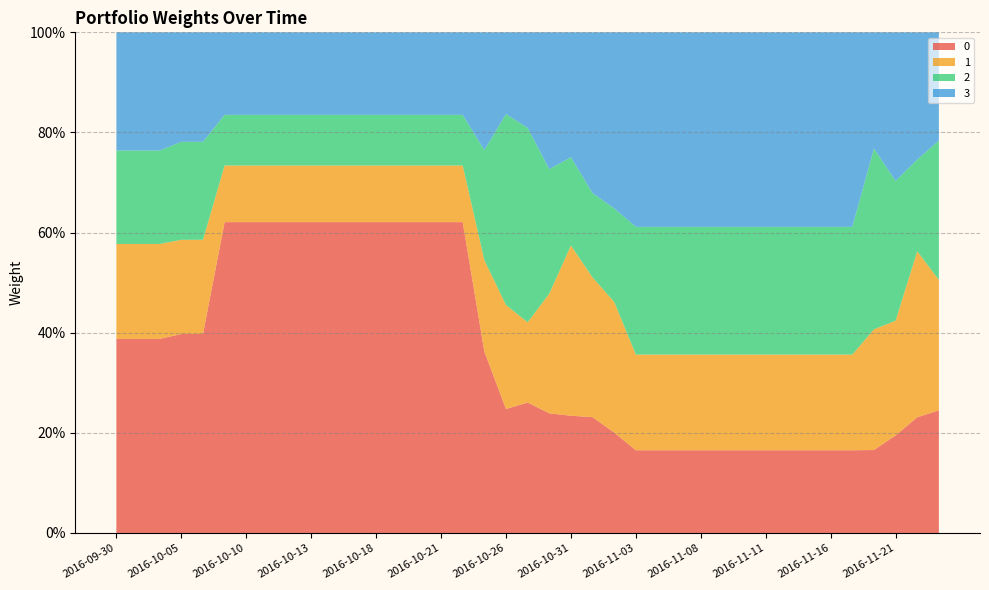

Reading left to right, transcribe all the data shown in this chart.

0: 0.4	0.4	0.4	0.4	0.4	0.6	0.6	0.6	0.6	0.6	0.6	0.6	0.6	0.6	0.6	0.6	0.6	0.4	0.2	0.3	0.2	0.2	0.2	0.2	0.2	0.2	0.2	0.2	0.2	0.2	0.2	0.2	0.2	0.2	0.2	0.2	0.2	0.2	0.2
1: 0.2	0.2	0.2	0.2	0.2	0.1	0.1	0.1	0.1	0.1	0.1	0.1	0.1	0.1	0.1	0.1	0.1	0.2	0.2	0.2	0.2	0.3	0.3	0.3	0.2	0.2	0.2	0.2	0.2	0.2	0.2	0.2	0.2	0.2	0.2	0.2	0.2	0.3	0.3
2: 0.2	0.2	0.2	0.2	0.2	0.1	0.1	0.1	0.1	0.1	0.1	0.1	0.1	0.1	0.1	0.1	0.1	0.2	0.4	0.4	0.2	0.2	0.2	0.2	0.3	0.3	0.3	0.3	0.3	0.3	0.3	0.3	0.3	0.3	0.3	0.4	0.3	0.2	0.3
3: 0.2	0.2	0.2	0.2	0.2	0.2	0.2	0.2	0.2	0.2	0.2	0.2	0.2	0.2	0.2	0.2	0.2	0.2	0.2	0.2	0.3	0.2	0.3	0.4	0.4	0.4	0.4	0.4	0.4	0.4	0.4	0.4	0.4	0.4	0.4	0.2	0.3	0.3	0.2